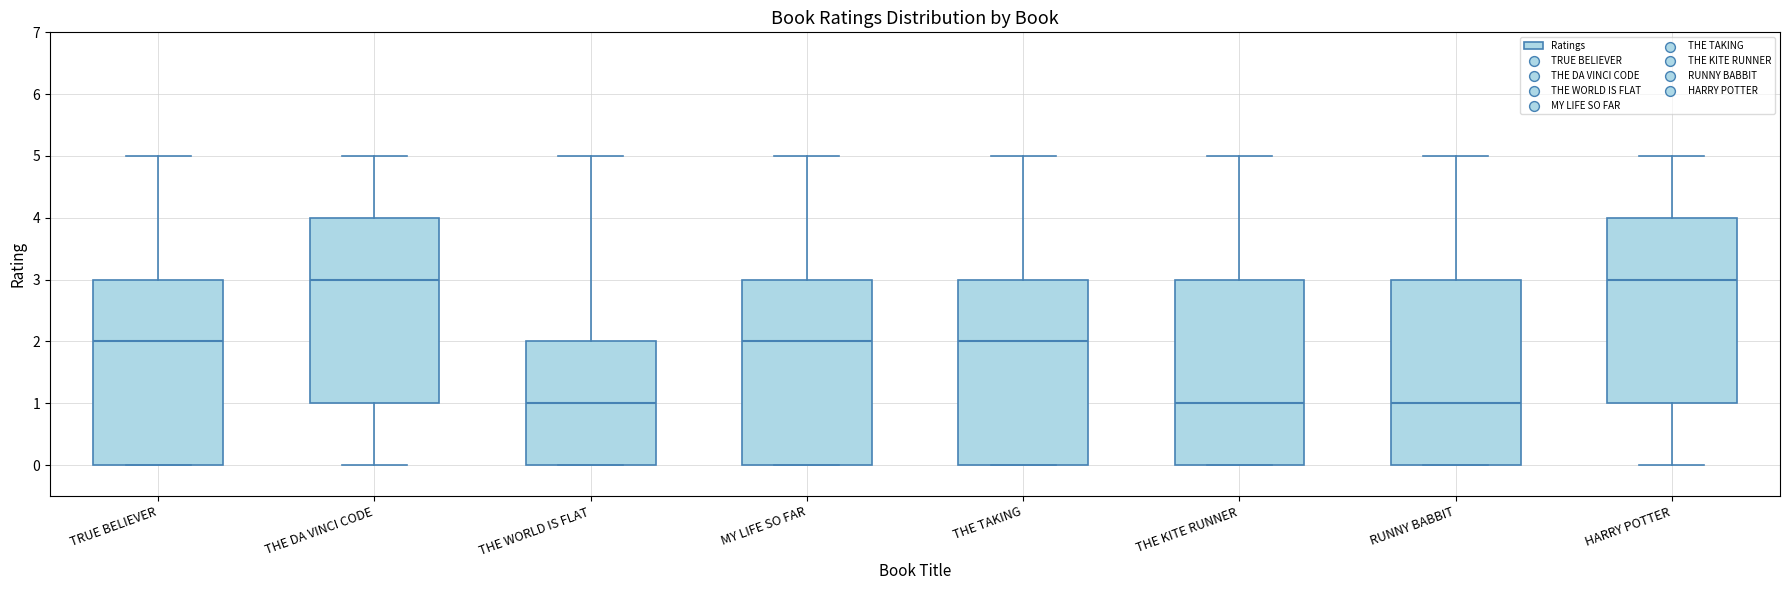

Reading left to right, read every box against the y-axis: the position of its median line, the range the box covers, and the ends of its whiskers. The values are not printed on the chart, so give them approximately, as read against the axis.

TRUE BELIEVER: median 2, box 0 to 3, whiskers 0 to 5
THE DA VINCI CODE: median 3, box 1 to 4, whiskers 0 to 5
THE WORLD IS FLAT: median 1, box 0 to 2, whiskers 0 to 5
MY LIFE SO FAR: median 2, box 0 to 3, whiskers 0 to 5
THE TAKING: median 2, box 0 to 3, whiskers 0 to 5
THE KITE RUNNER: median 1, box 0 to 3, whiskers 0 to 5
RUNNY BABBIT: median 1, box 0 to 3, whiskers 0 to 5
HARRY POTTER: median 3, box 1 to 4, whiskers 0 to 5